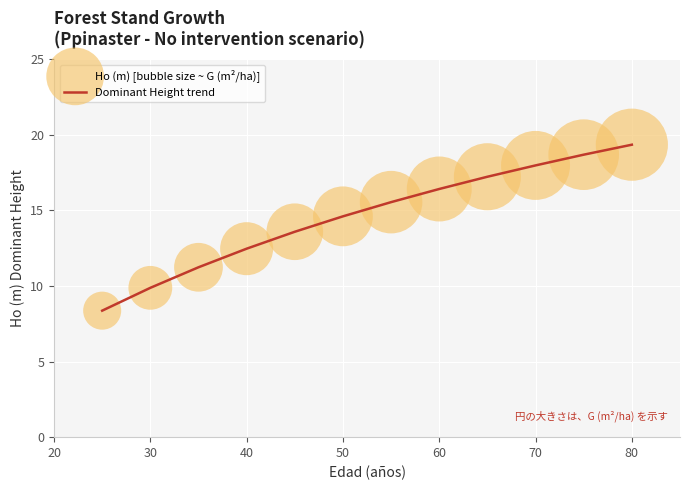

What is the minimum value shown in the chart?

8.4